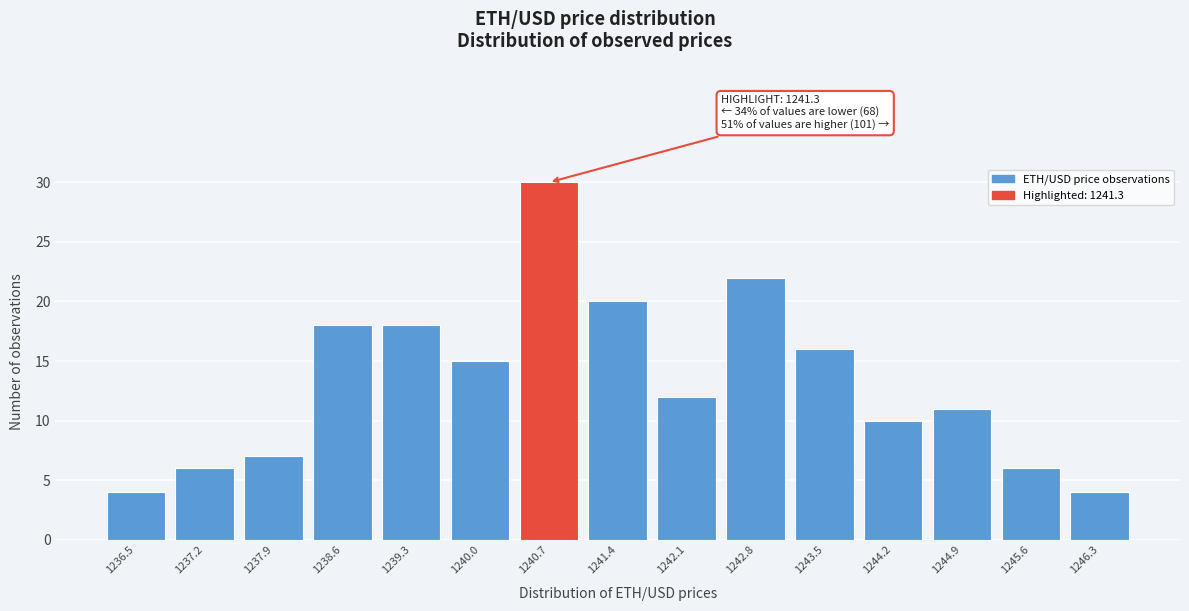

Reading right to left, list all the values displayed in this chart.

1246.3=4	1245.6=6	1244.9=11	1244.2=10	1243.5=16	1242.8=22	1242.1=12	1241.4=20	1240.7=30	1240.0=15	1239.3=18	1238.6=18	1237.9=7	1237.2=6	1236.5=4